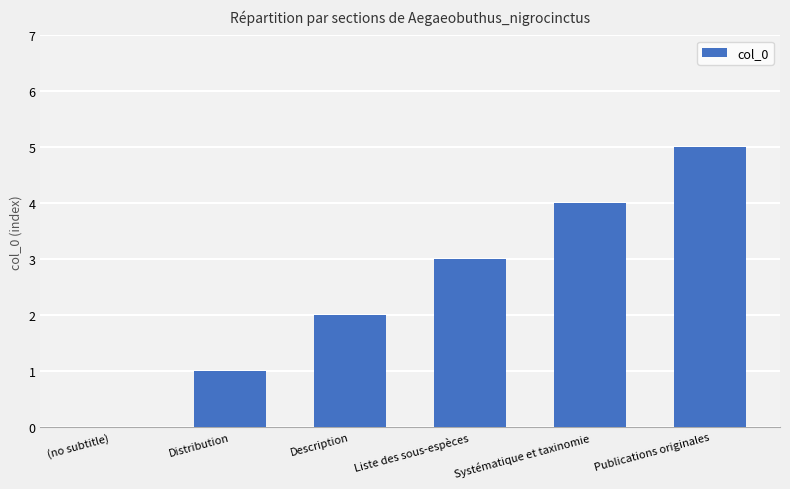

Reading left to right, list all the values displayed in this chart.

0	1	2	3	4	5